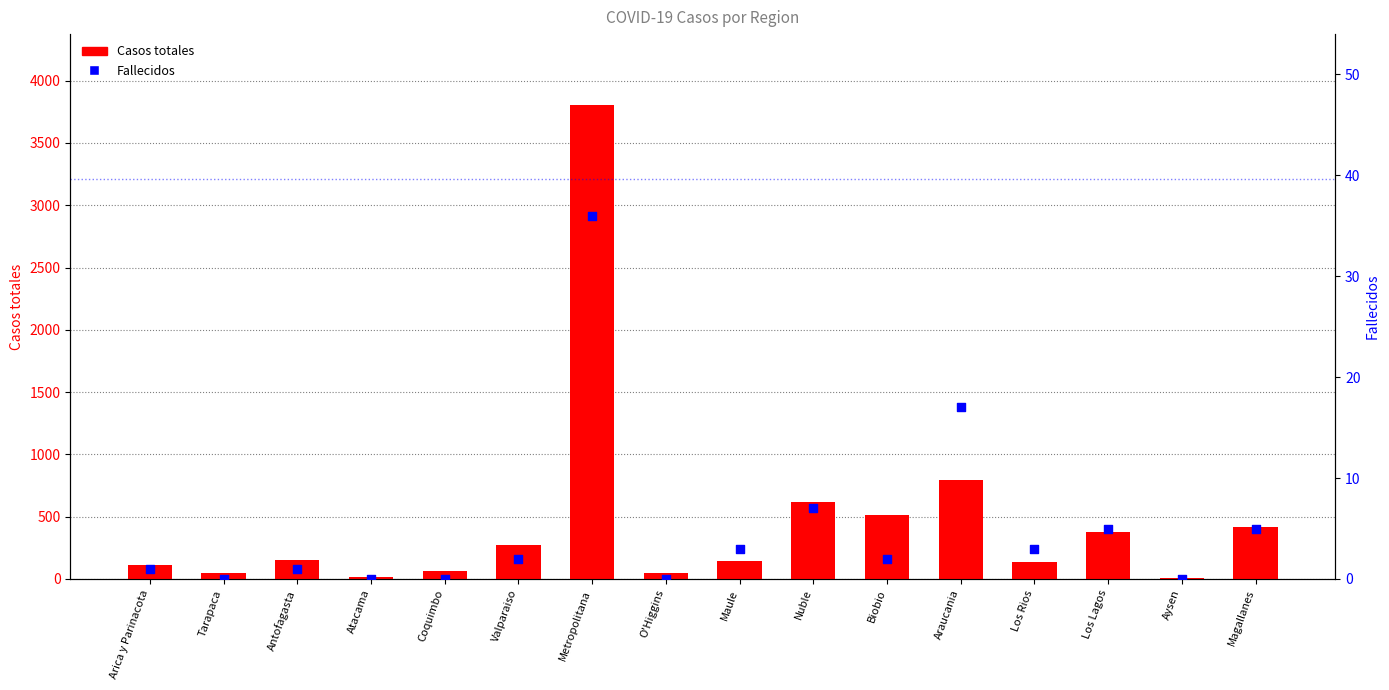

Which series has the largest Y range (max minus min)?

Casos totales